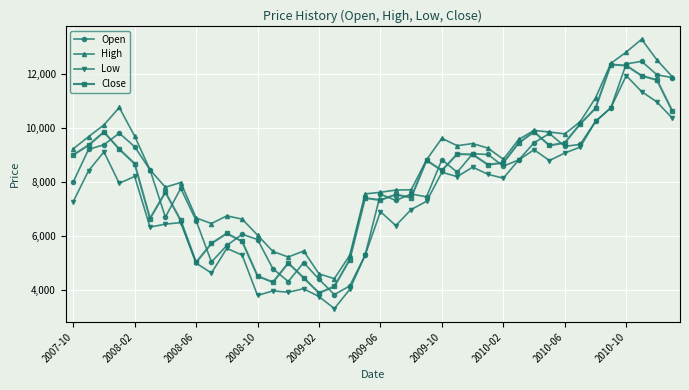

How many data points in Open are less than 8460?

20